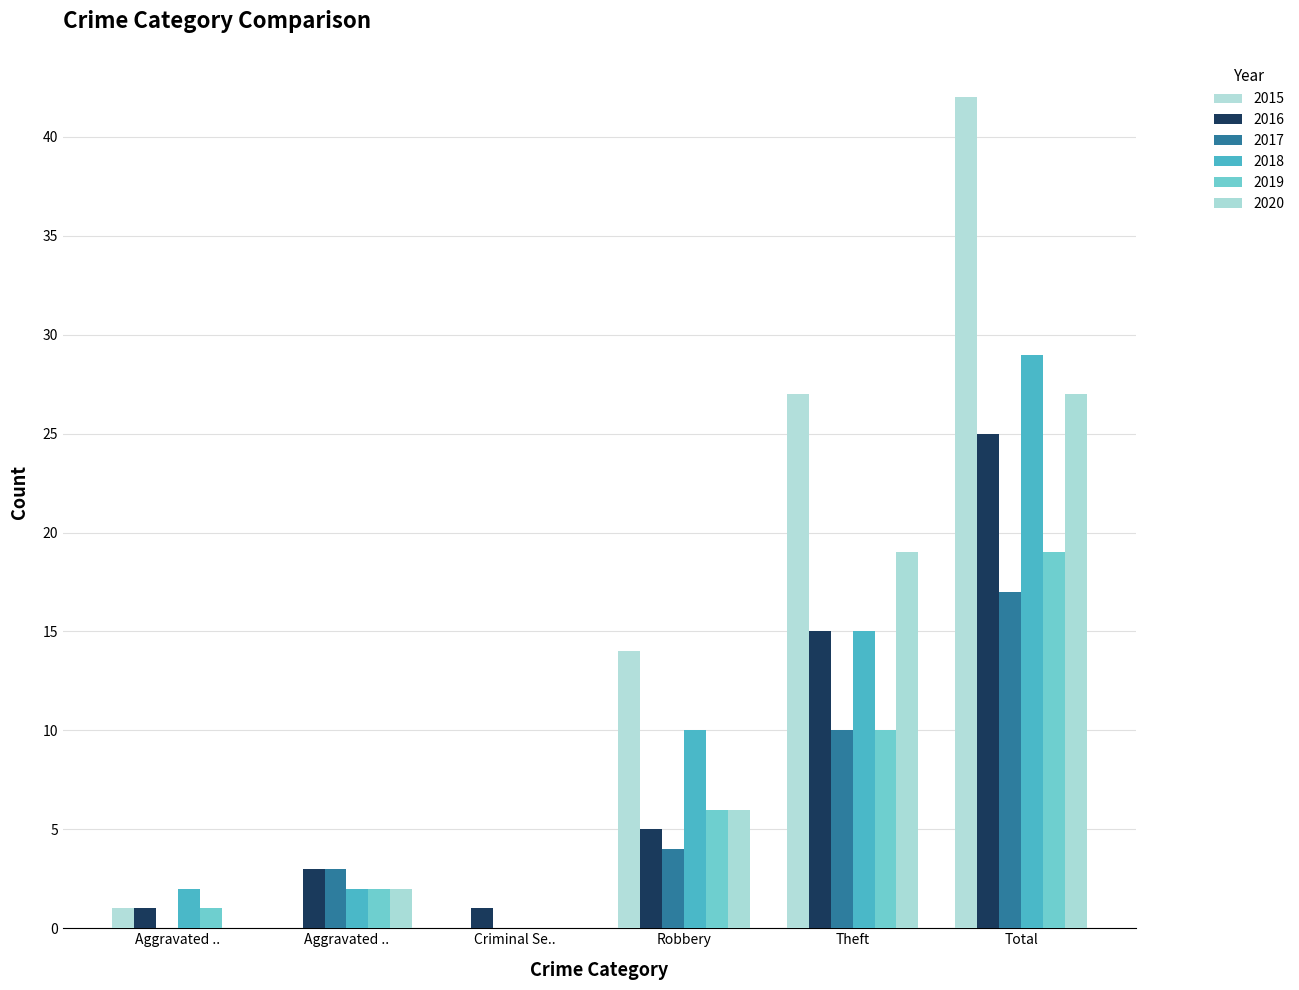

How many distinct data groups are displayed?

6